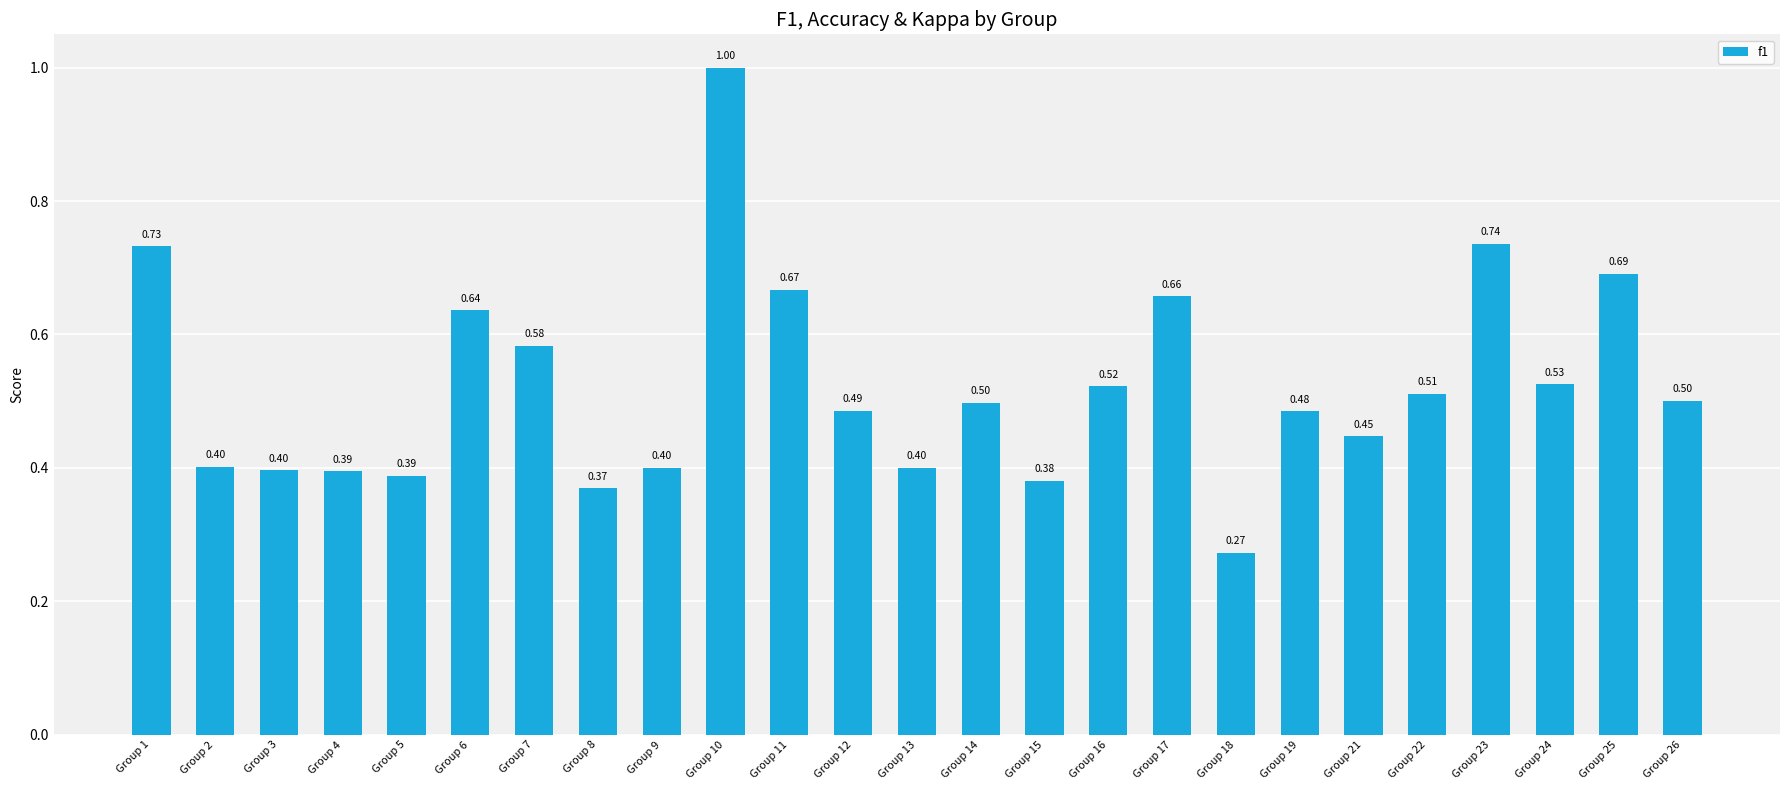

What is the change in value from Group 5 to Group 26?

+0.1